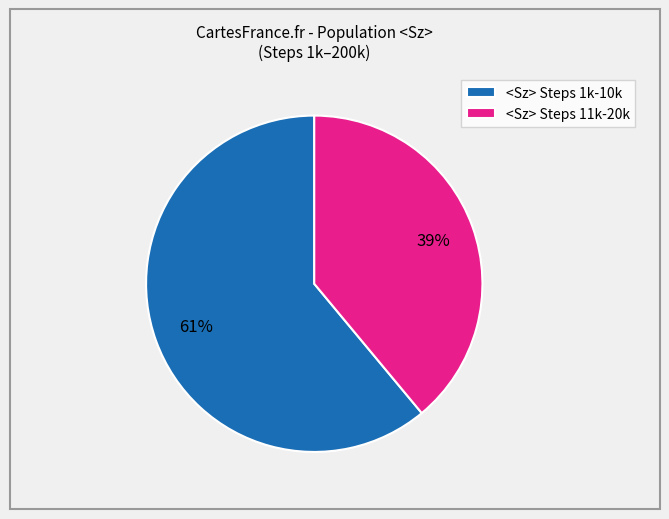

To the nearest percent, what percentage of the pie is <Sz> Steps 1k-10k?

61%